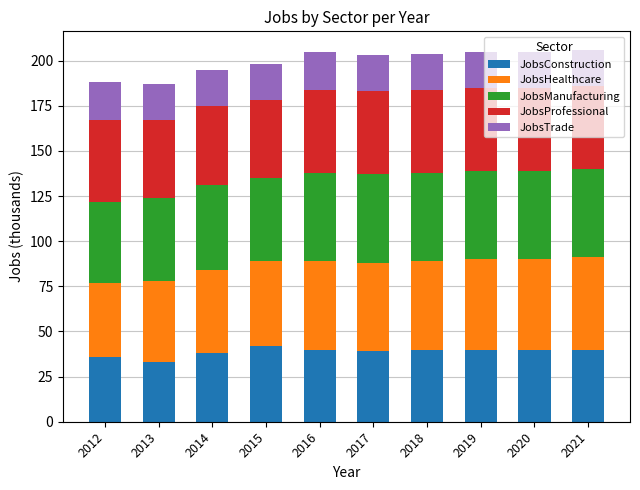

True or false: JobsConstruction has a value of 23 at 2017.

False